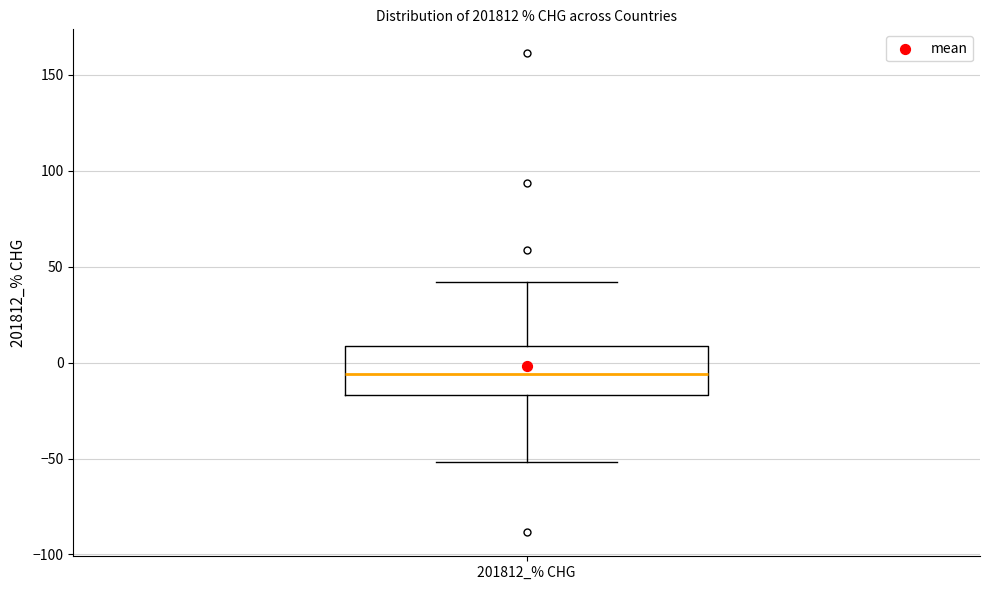

Transcribe this box plot: give where the median line is, the range the box spans, and where the two whiskers end, as read against the y-axis. The values are not printed on the chart, so give them approximately, as read against the axis.

median -5, box -15 to 10, whiskers -50 to 40